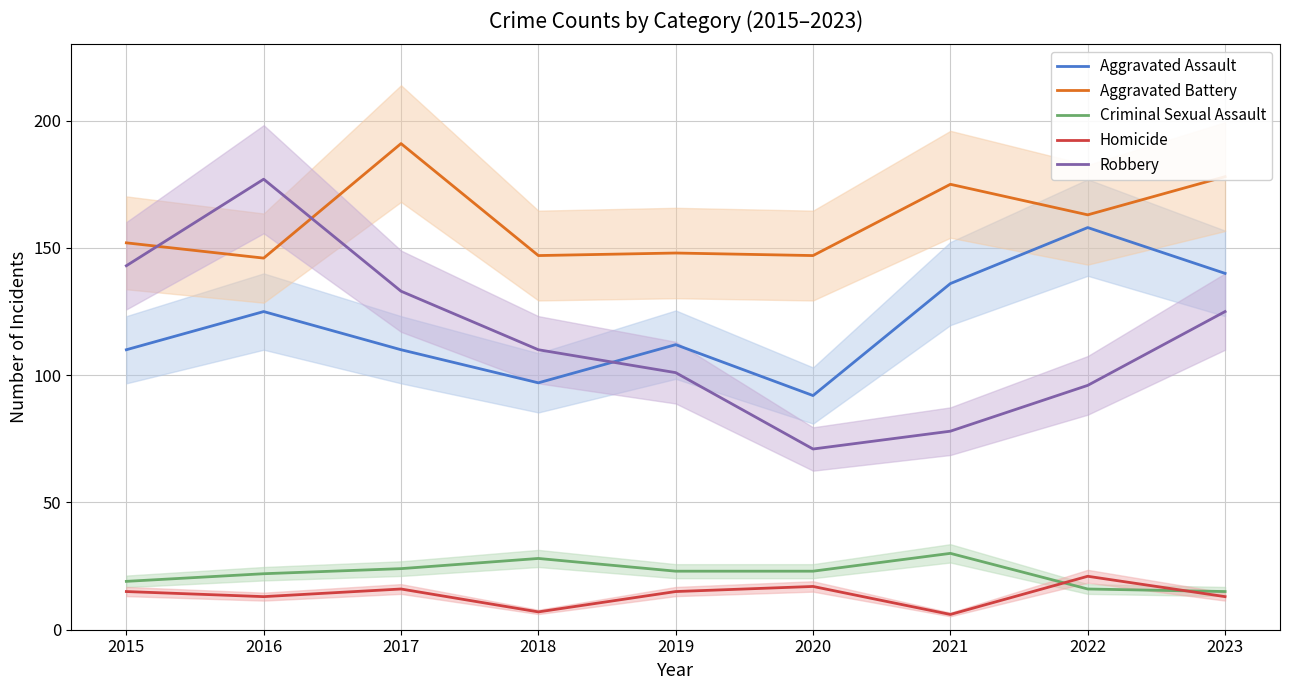

True or false: Criminal Sexual Assault and Aggravated Battery intersect in this chart.

False